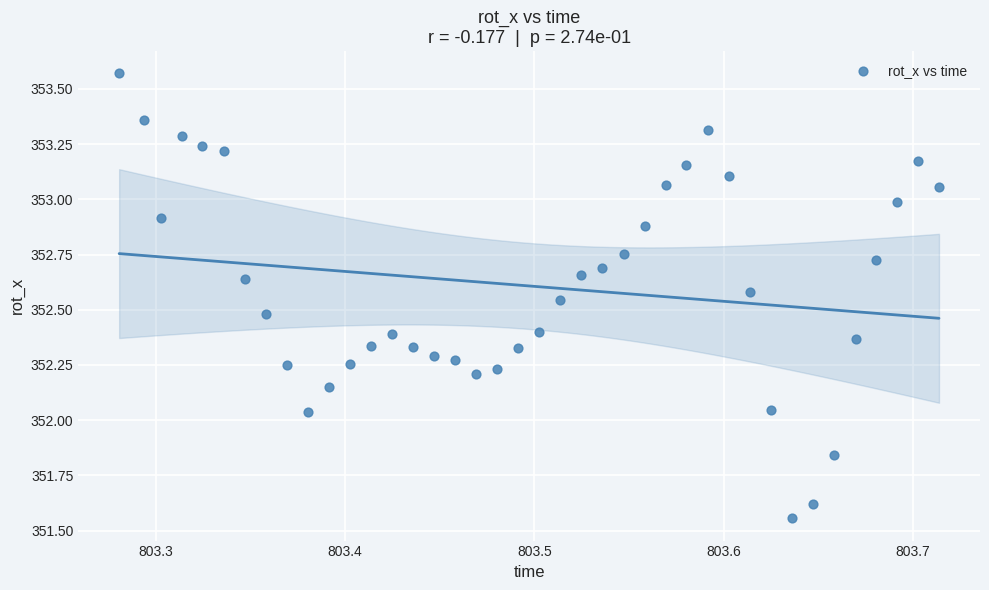

What is the range of X values (max minus min)?

0.4